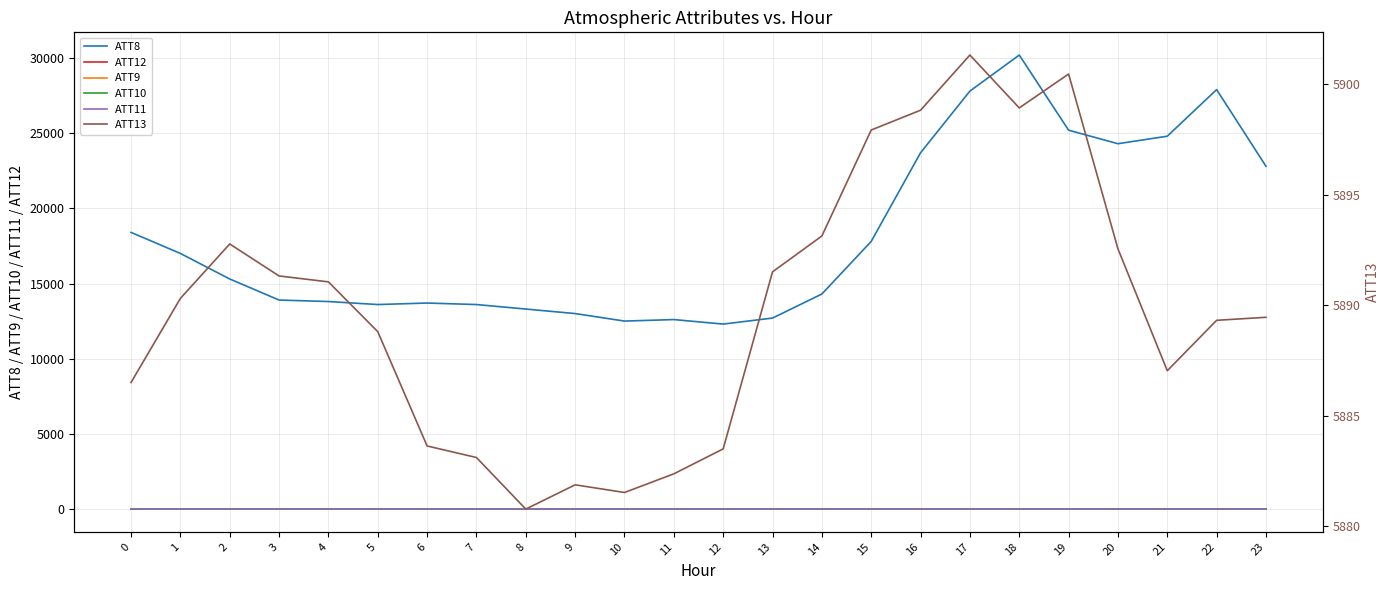

True or false: ATT13 and ATT12 cross at least once.

False